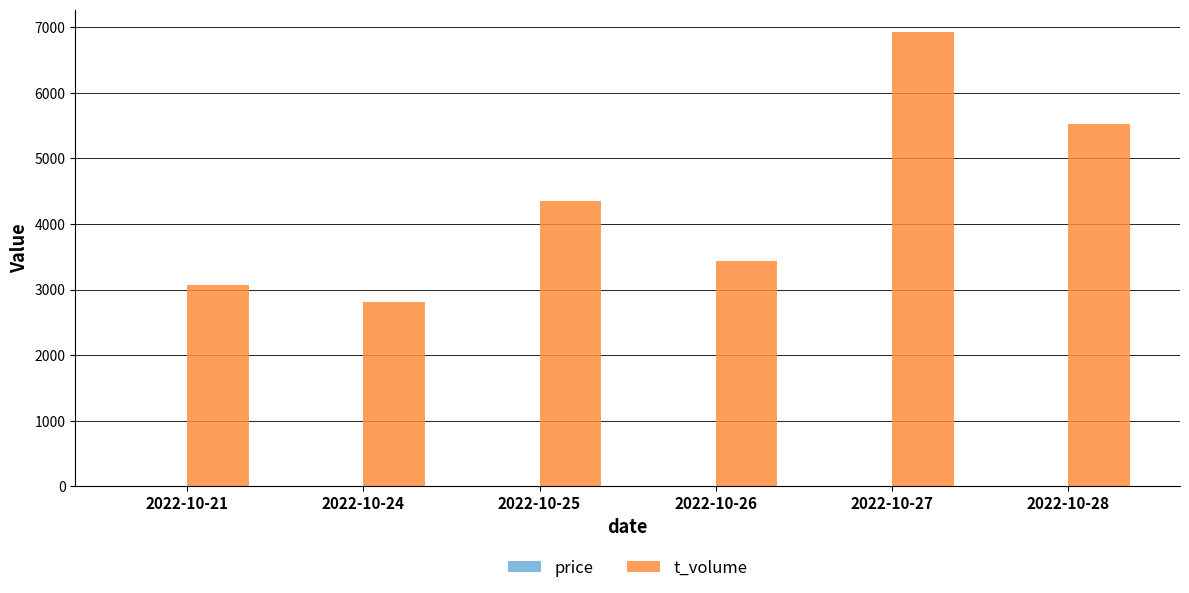

Which category has the highest value across all series?

2022-10-27